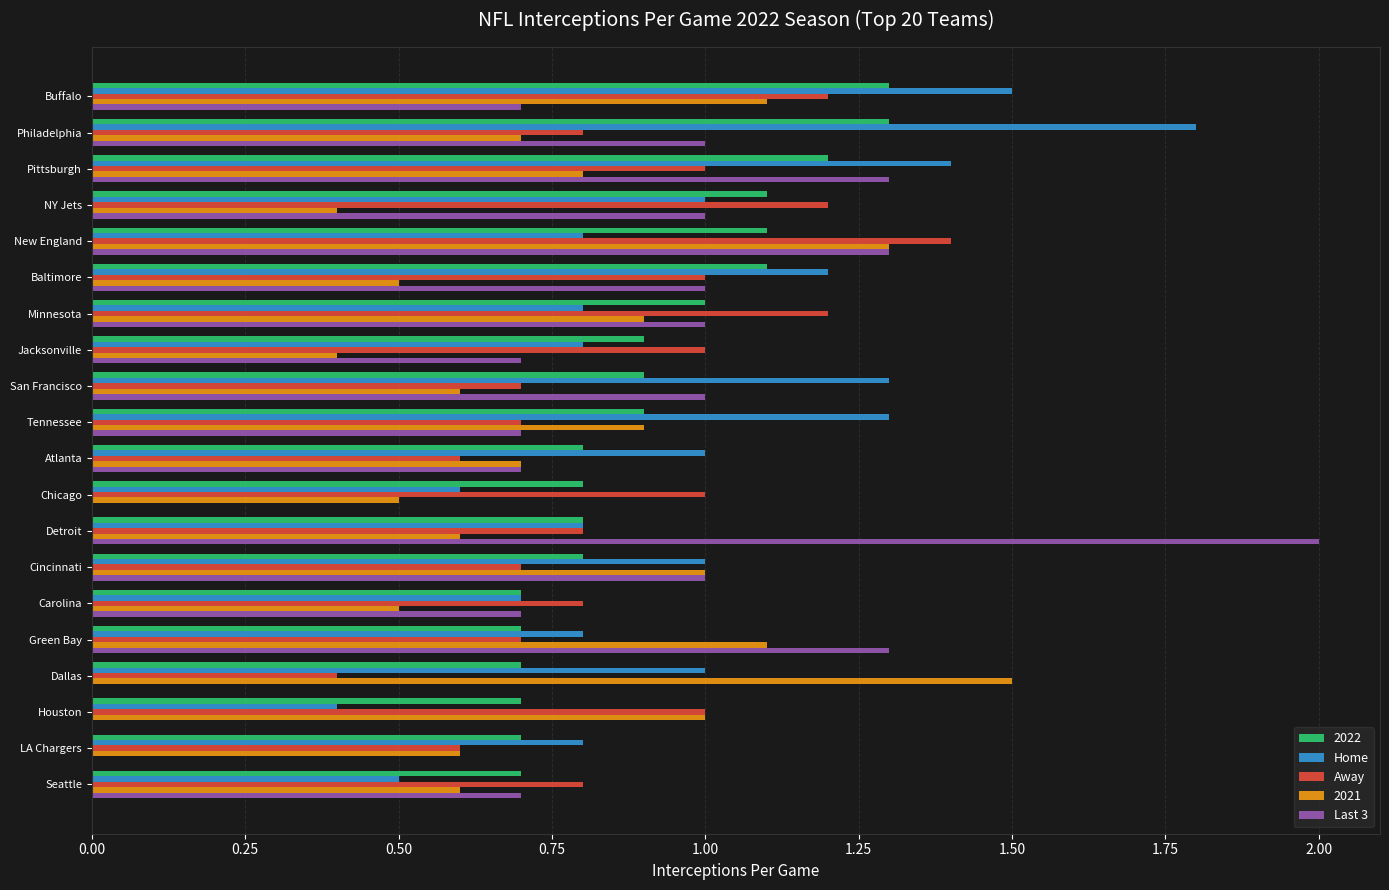

Is the value of Last 3 at Tennessee greater than the value of 2021 at Minnesota?

No